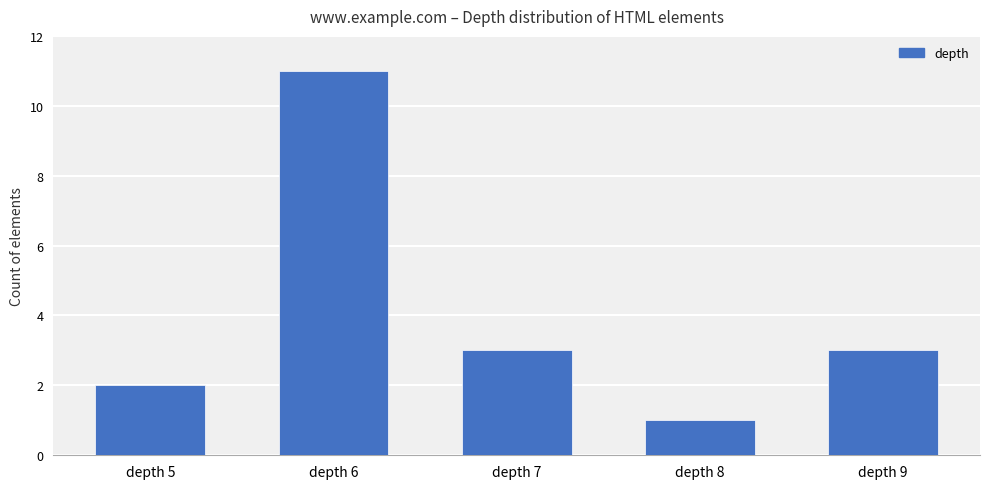

What is the difference between the values at depth 8 and depth 5?

1